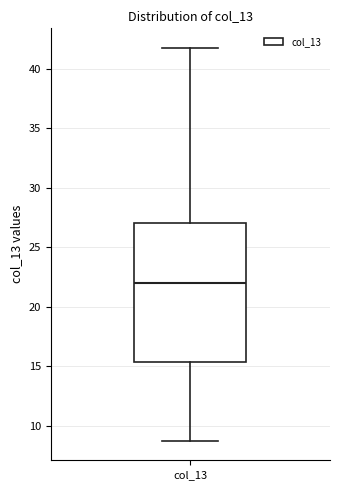

Transcribe this box plot: give where the median line is, the range the box spans, and where the two whiskers end, as read against the y-axis. The values are not printed on the chart, so give them approximately, as read against the axis.

median 22.0, box 15.5 to 27.0, whiskers 9.0 to 42.0